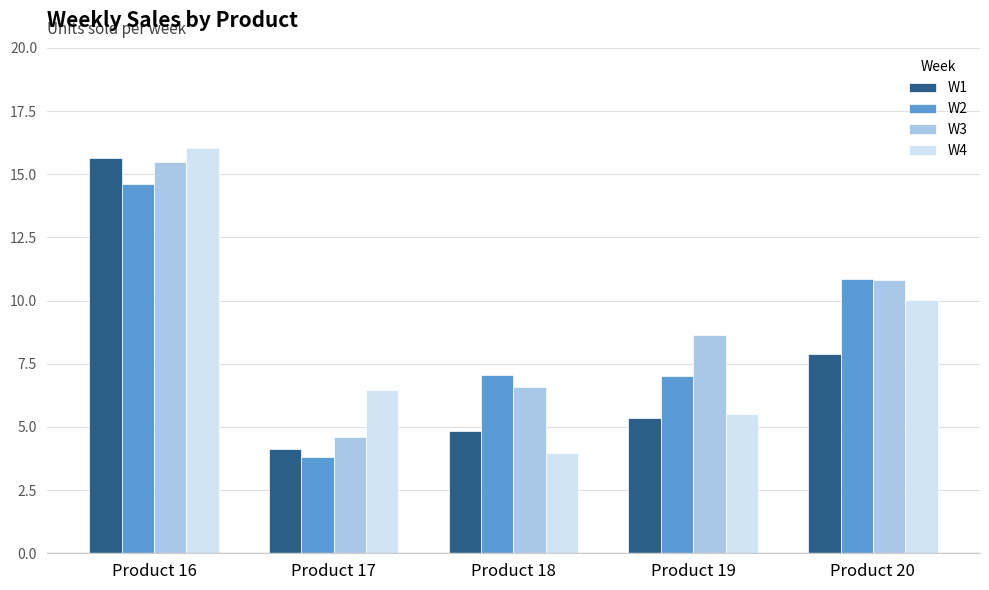

What are all the series names shown in the legend?

W1, W2, W3, W4